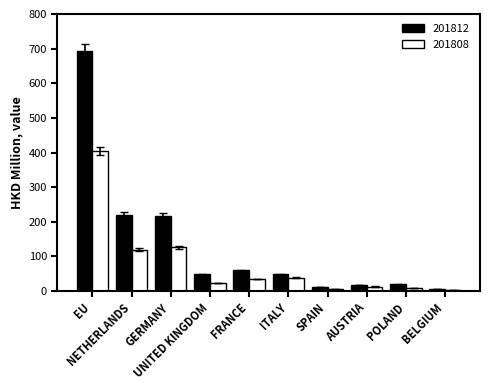

How many categories are shown in the chart?

10